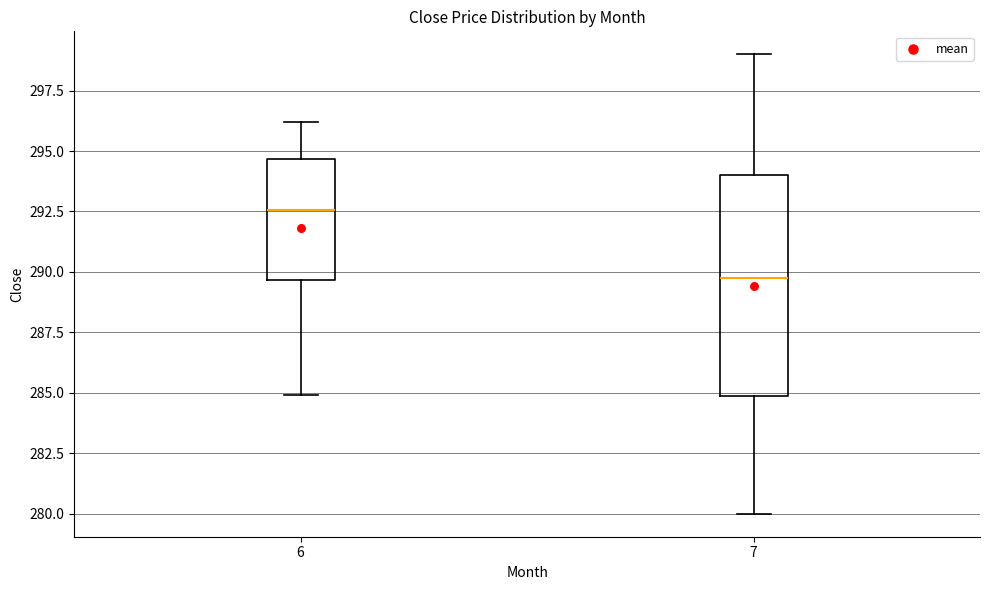

Reading left to right, read every box against the y-axis: the position of its median line, the range the box covers, and the ends of its whiskers. The values are not printed on the chart, so give them approximately, as read against the axis.

6: median 292.5, box 289.5 to 294.5, whiskers 285.0 to 296.0
7: median 290.0, box 285.0 to 294.0, whiskers 280.0 to 299.0